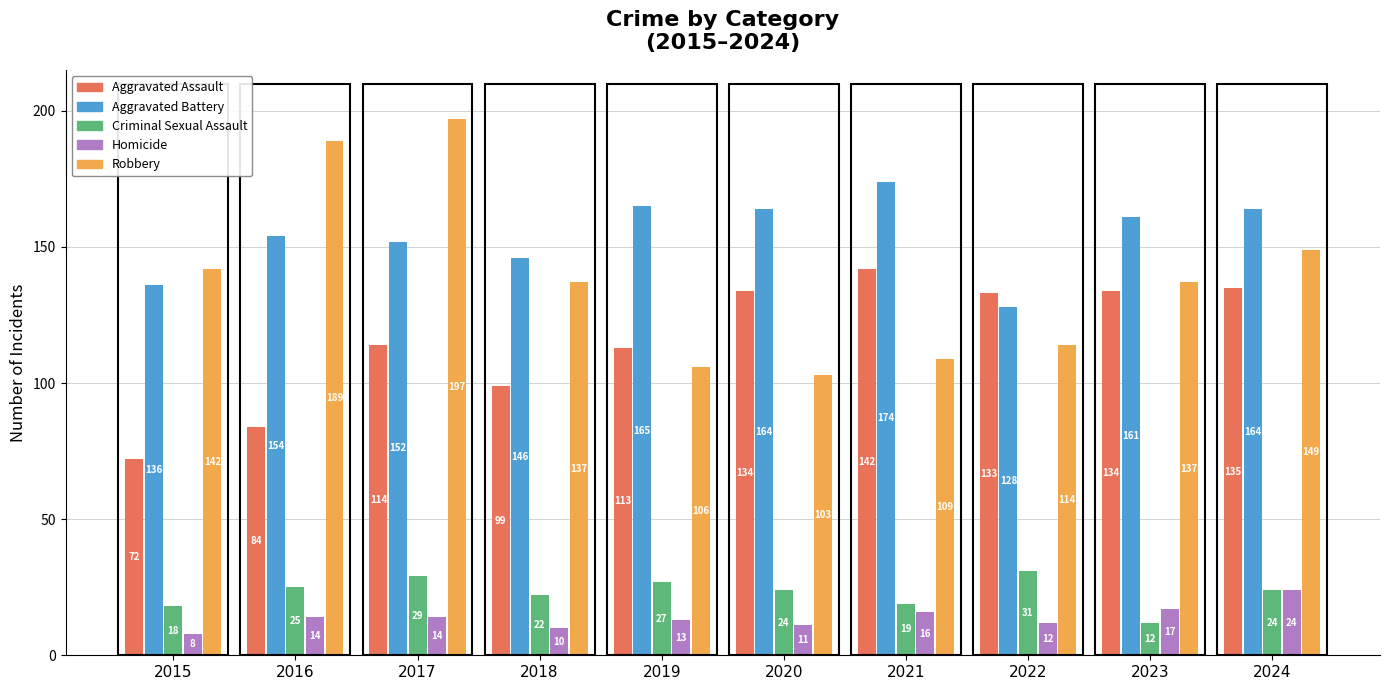

At which category does the chart reach its minimum across all series?

2015